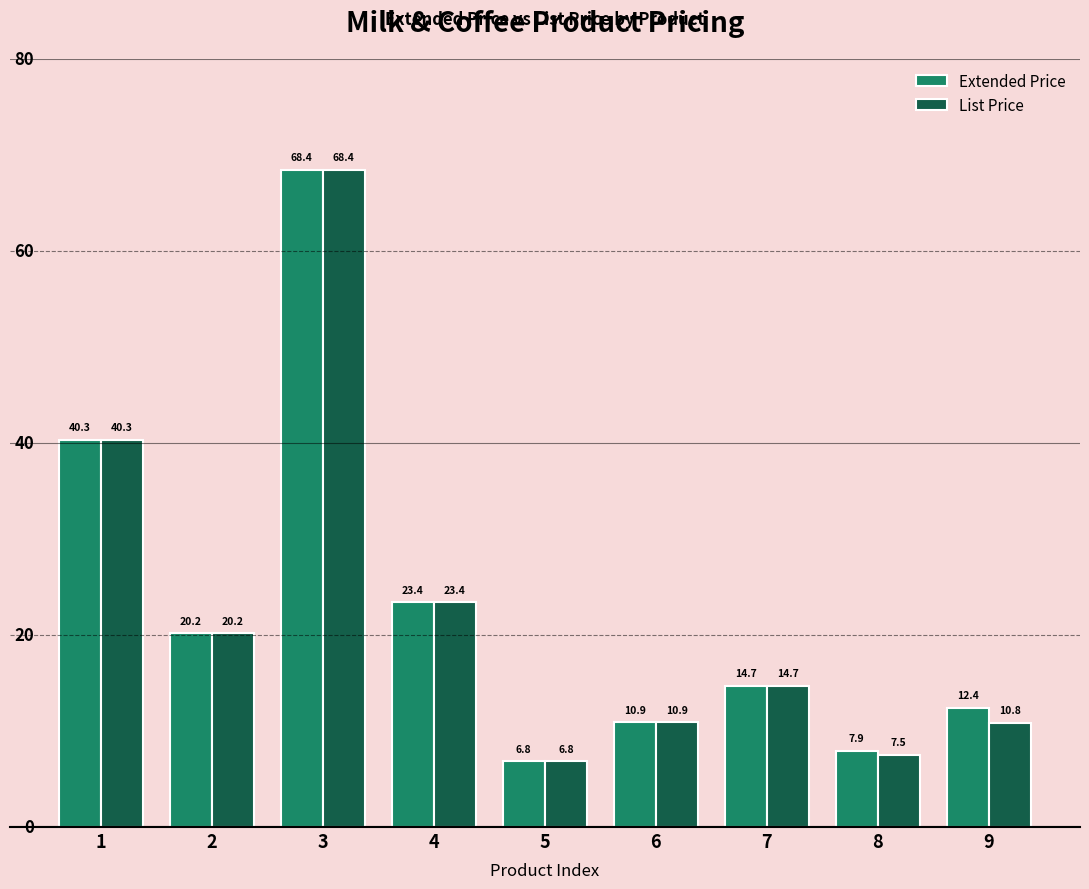

Reading left to right, transcribe all the data shown in this chart.

Extended Price: 40.3	20.2	68.4	23.4	6.8	10.9	14.7	7.9	12.4
List Price: 40.3	20.2	68.4	23.4	6.8	10.9	14.7	7.5	10.8